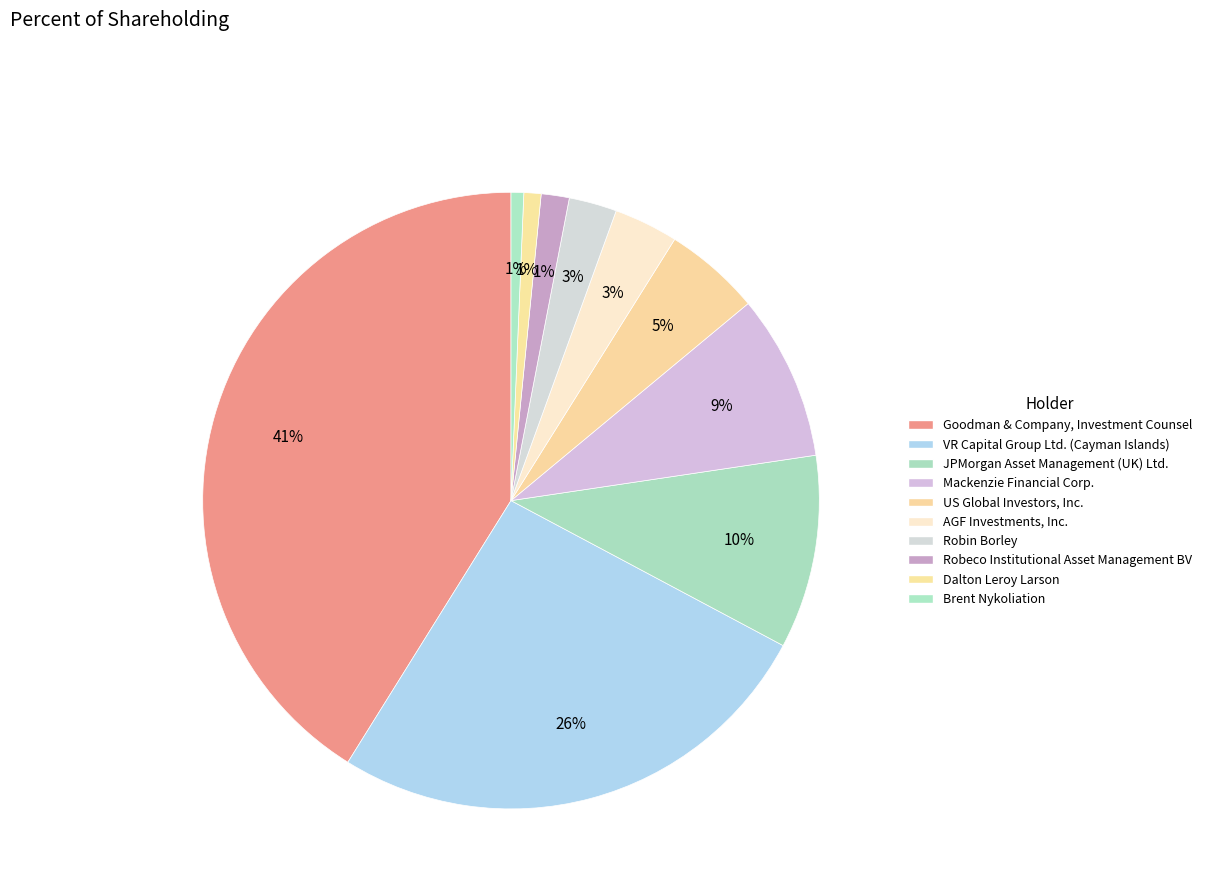

To the nearest percent, what is the difference between the Mackenzie Financial Corp. and Brent Nykoliation slice percentages?

8%